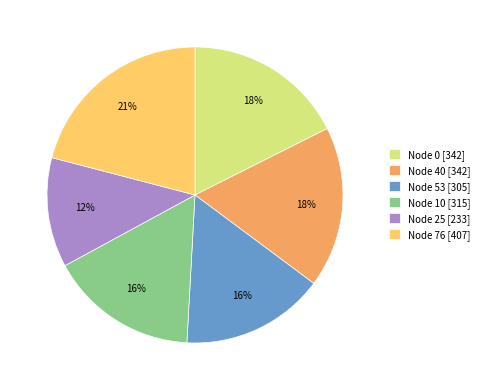

Do Node 0 [342] and Node 53 [305] together represent more than half of the pie?

No